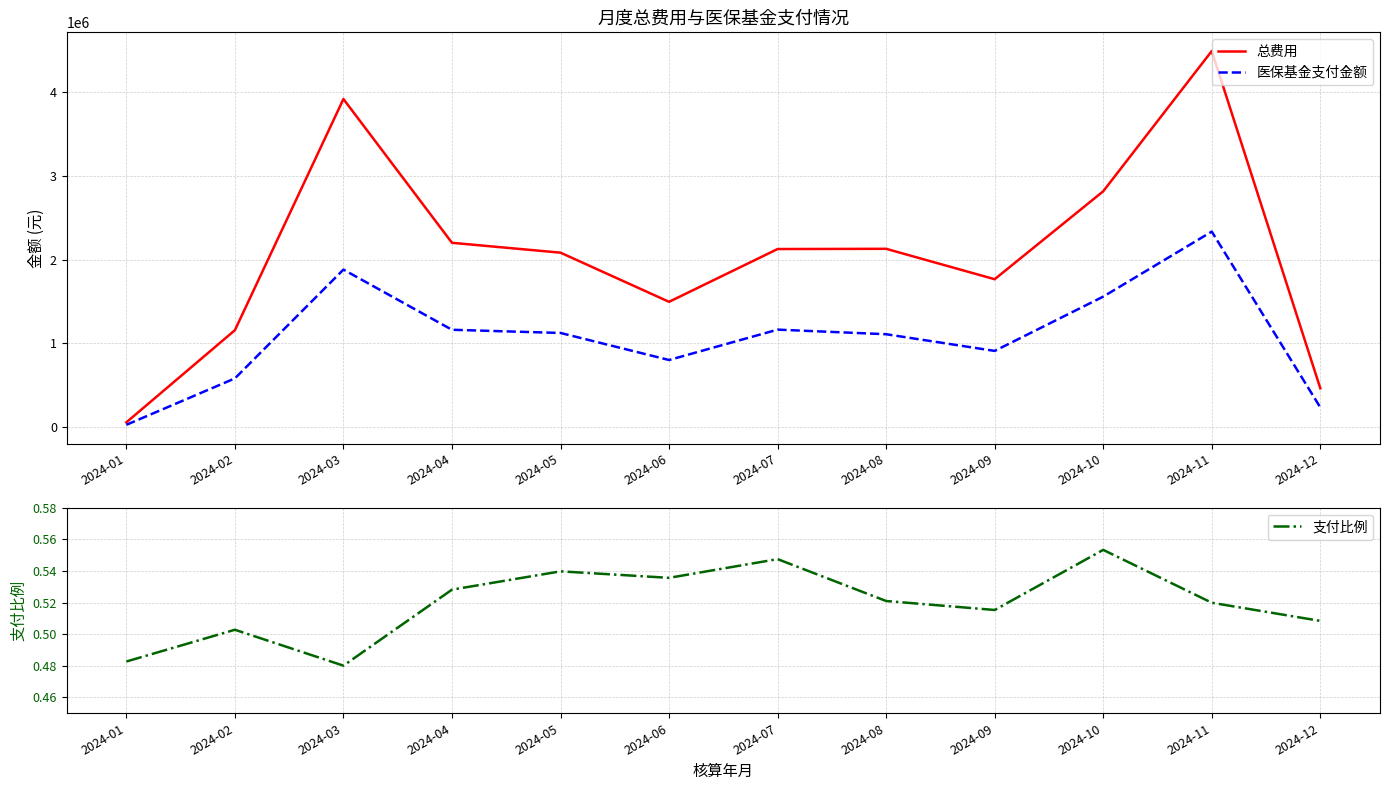

Which category has the highest value in the 总费用 series?

2024-11